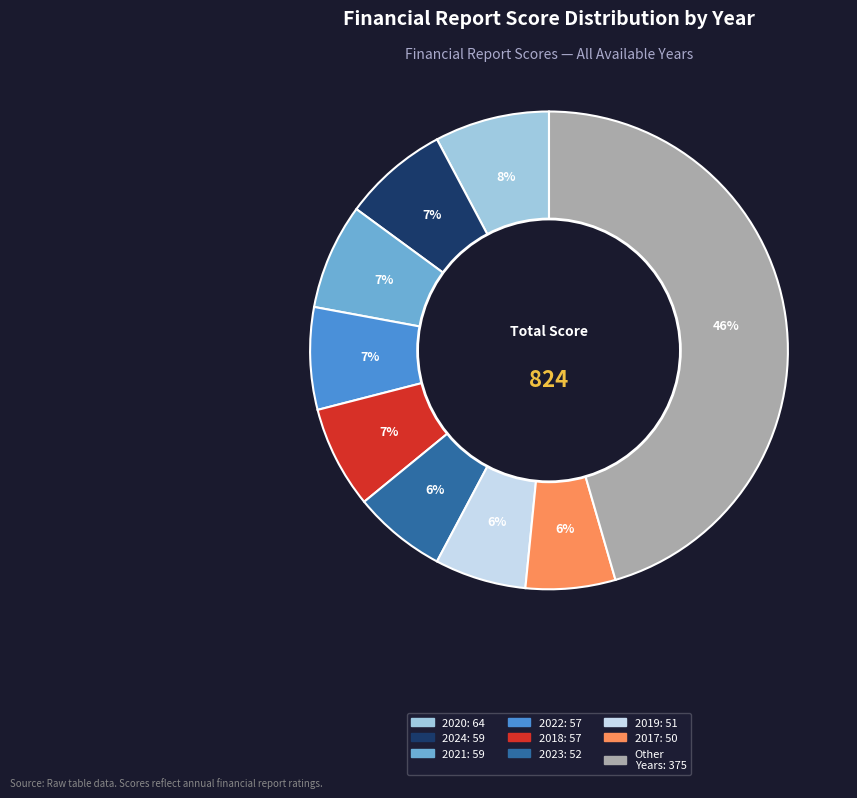

Does any single category account for the majority?

No